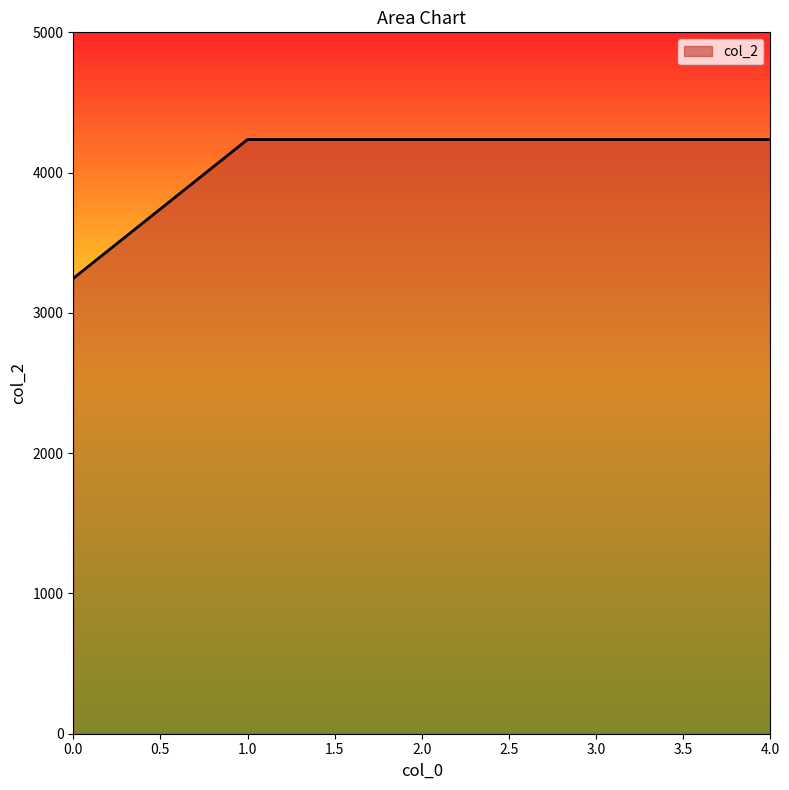

Count the number of categories in the chart.

5